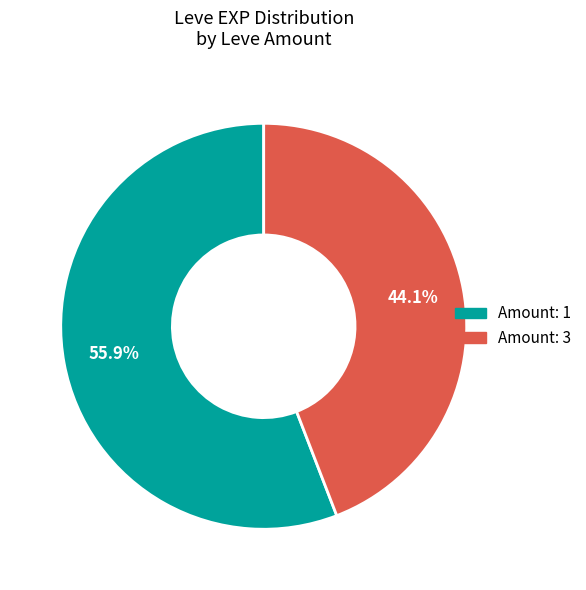

What is the ratio of the value at Amount: 3 to the value at Amount: 1?

0.8